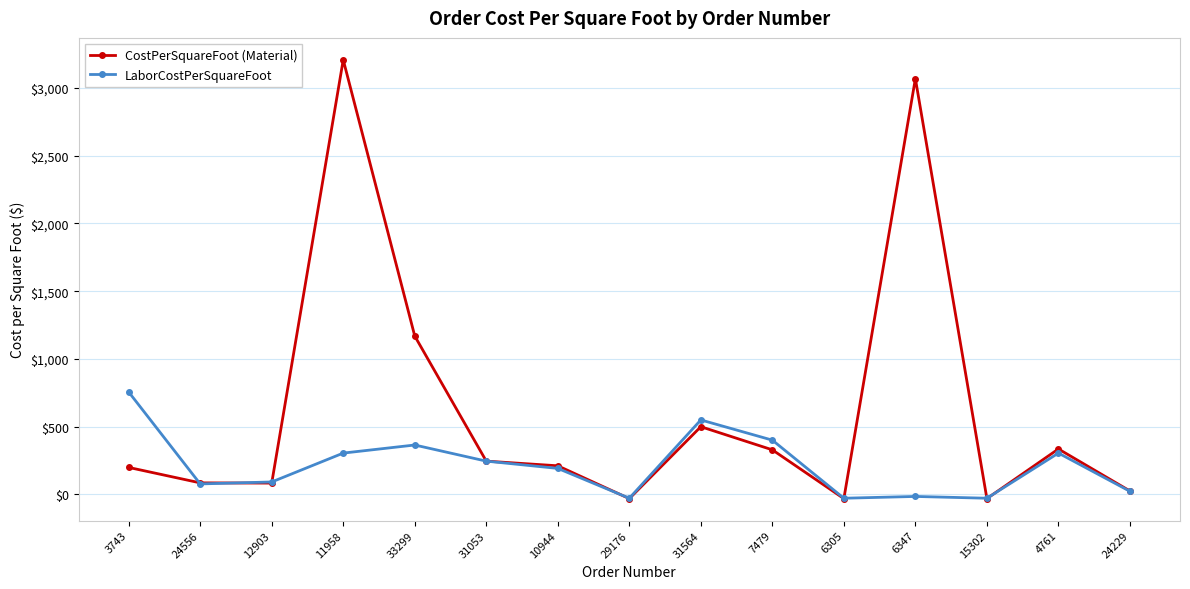

What is the difference between the highest and lowest values at 11958?

2902.6